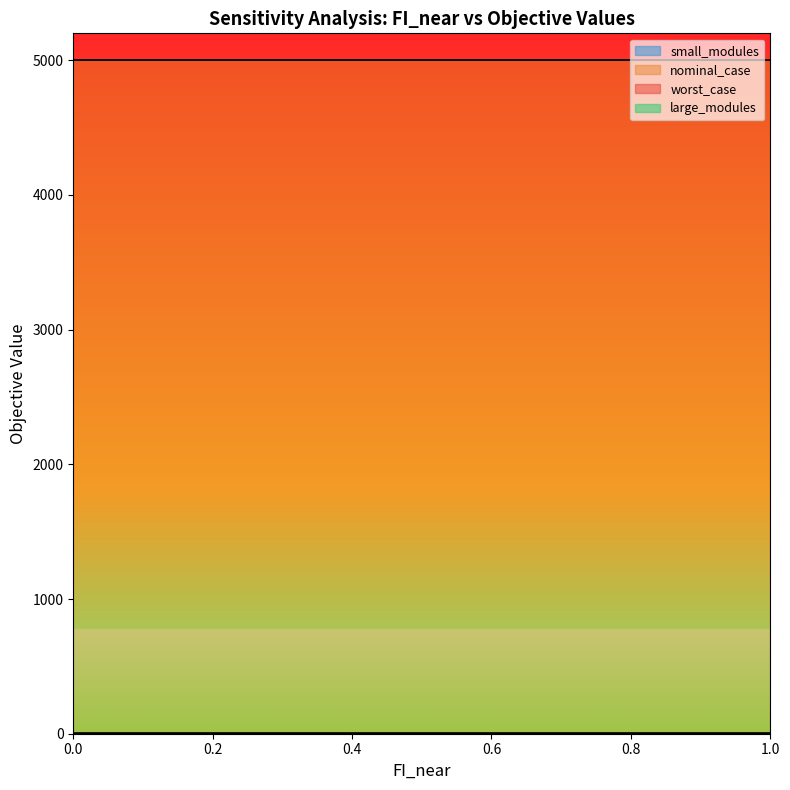

Reading left to right, extract all data points from this chart.

worst_case: 0.0=4998.5	0.1=4998.5	0.2=4998.5	0.3=4998.5	0.4=4998.5	0.5=4998.5	0.6=4998.5	0.7=4998.5	0.8=4998.5	0.9=4998.5	1.0=4998.5
nominal_case: 0.0=4998.5	0.1=4998.5	0.2=4998.5	0.3=4998.5	0.4=4998.5	0.5=4998.5	0.6=4998.5	0.7=4998.5	0.8=4998.5	0.9=4998.5	1.0=4998.5
large_modules: 0.0=0.0	0.1=0.0	0.2=0.0	0.3=0.0	0.4=0.0	0.5=0.0	0.6=0.0	0.7=0.0	0.8=0.0	0.9=0.0	1.0=0.0
small_modules: 0.0=3.0	0.1=3.0	0.2=3.0	0.3=3.0	0.4=3.0	0.5=3.0	0.6=3.0	0.7=3.0	0.8=3.0	0.9=3.0	1.0=3.0